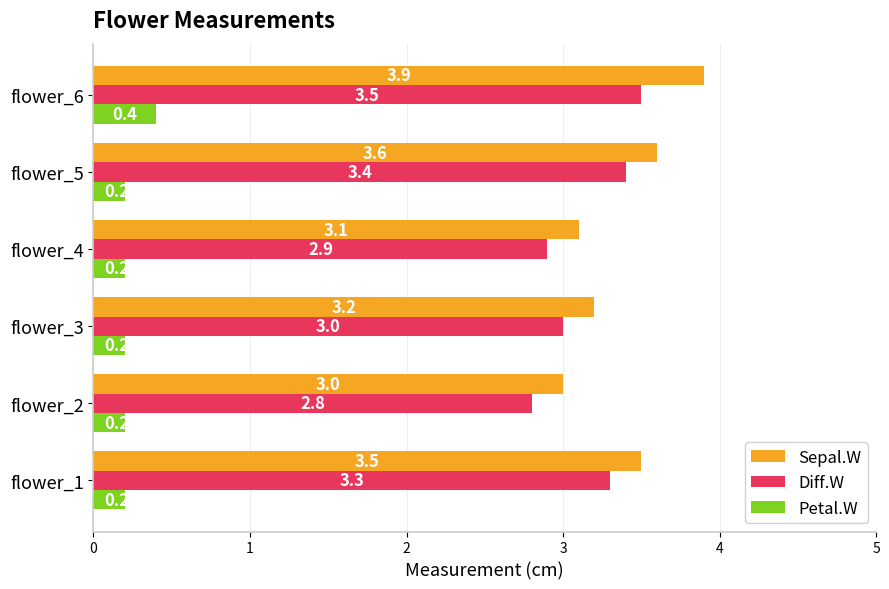

At how many categories does at least one series exceed 1?

6